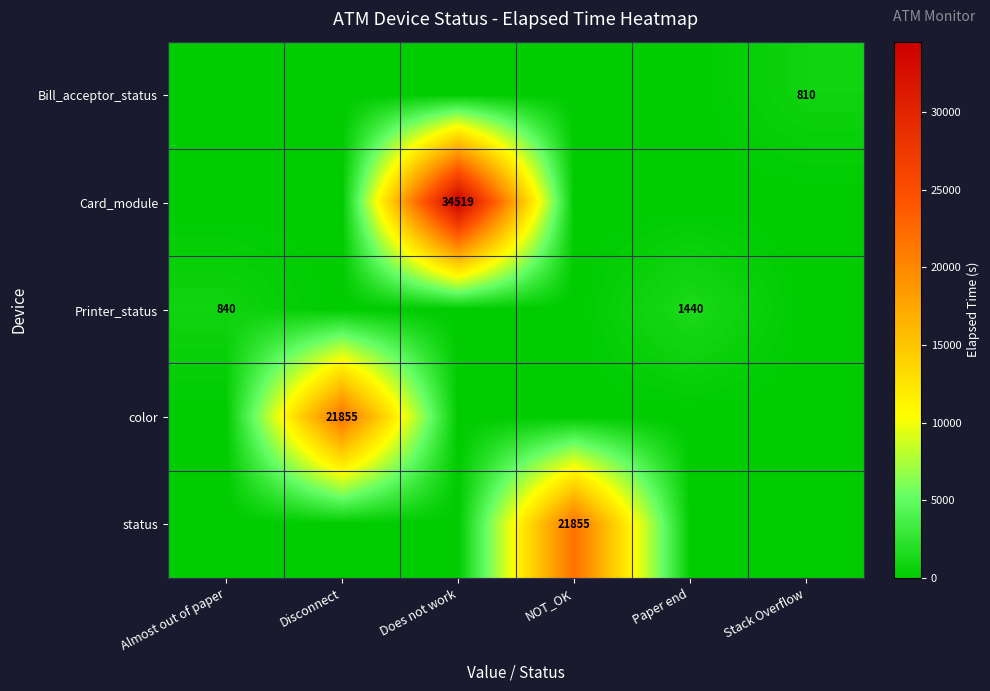

True or false: color has a value of 21855 at Disconnect.

True